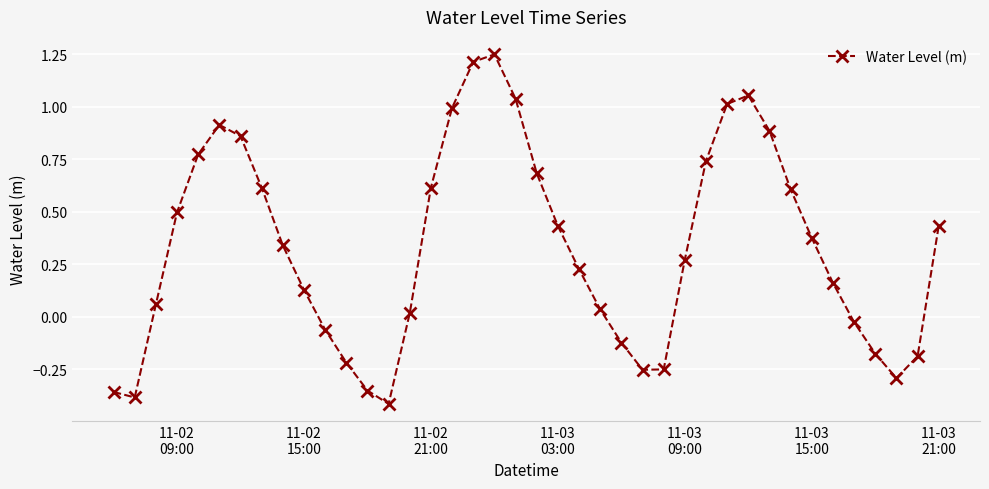

How many interior local peaks (higher than both neighbors) does the data have?

3